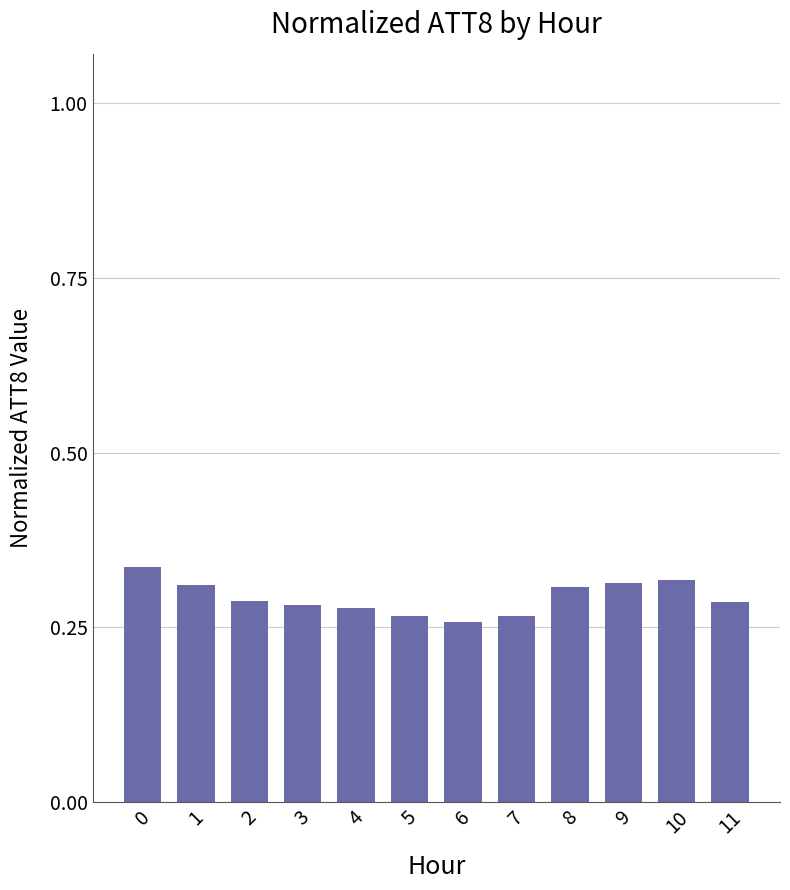

How many values are between 0 and 1?

12